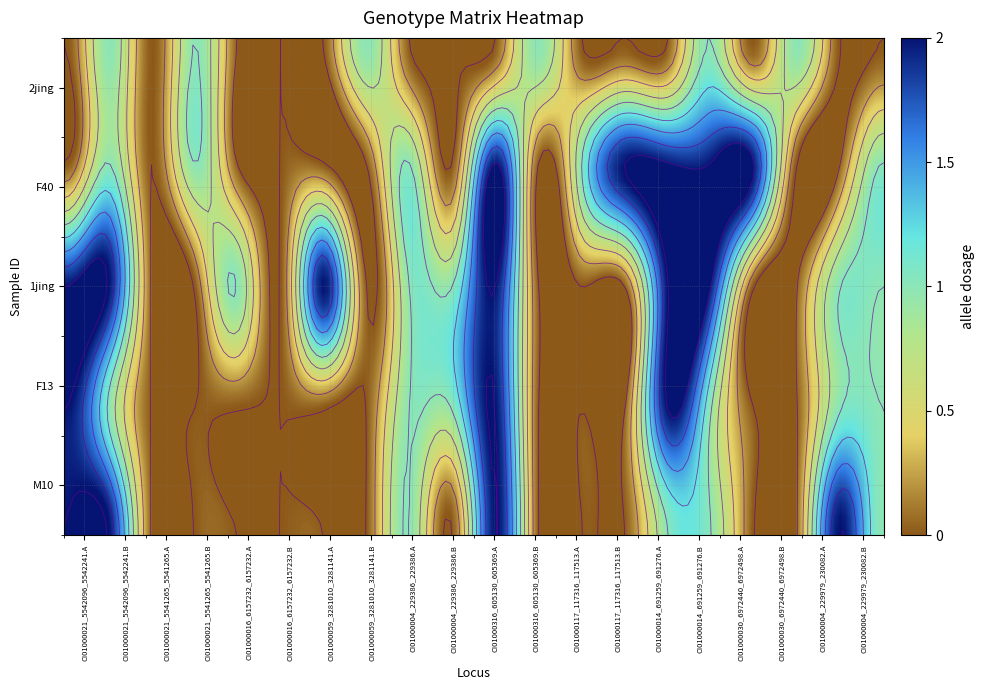

At how many categories does at least one series exceed 1?

9